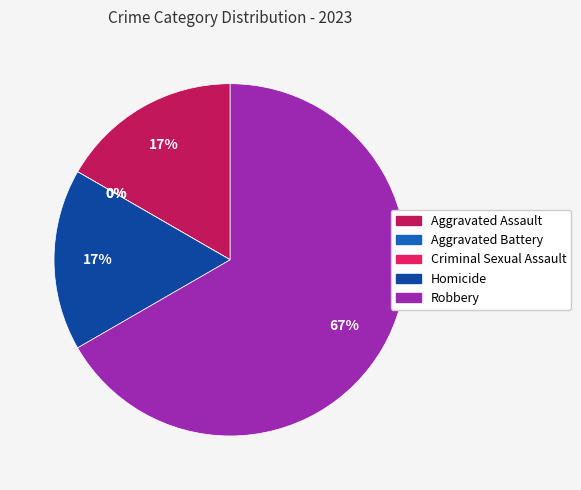

To the nearest percent, what is the difference between the Aggravated Assault and Robbery slice percentages?

50%